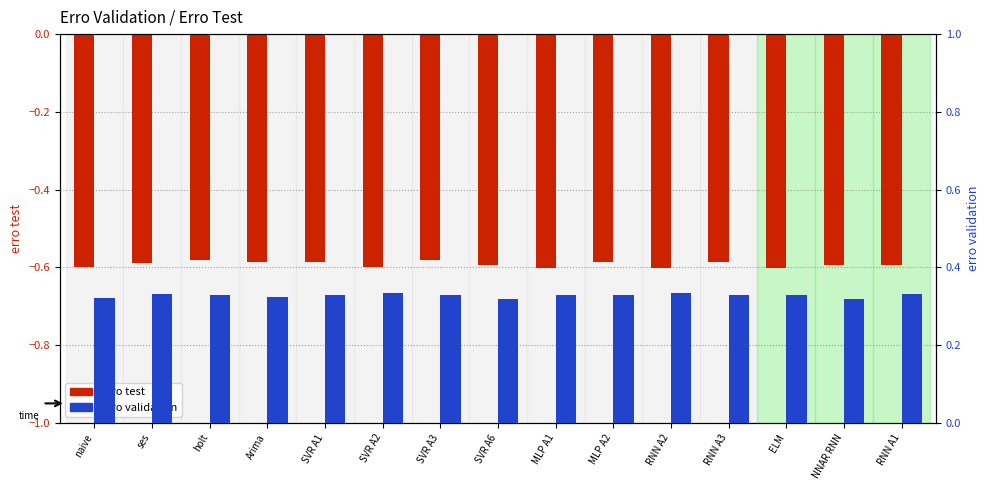

The value of erro test at MLP A2 is -0.6. True or false?

True